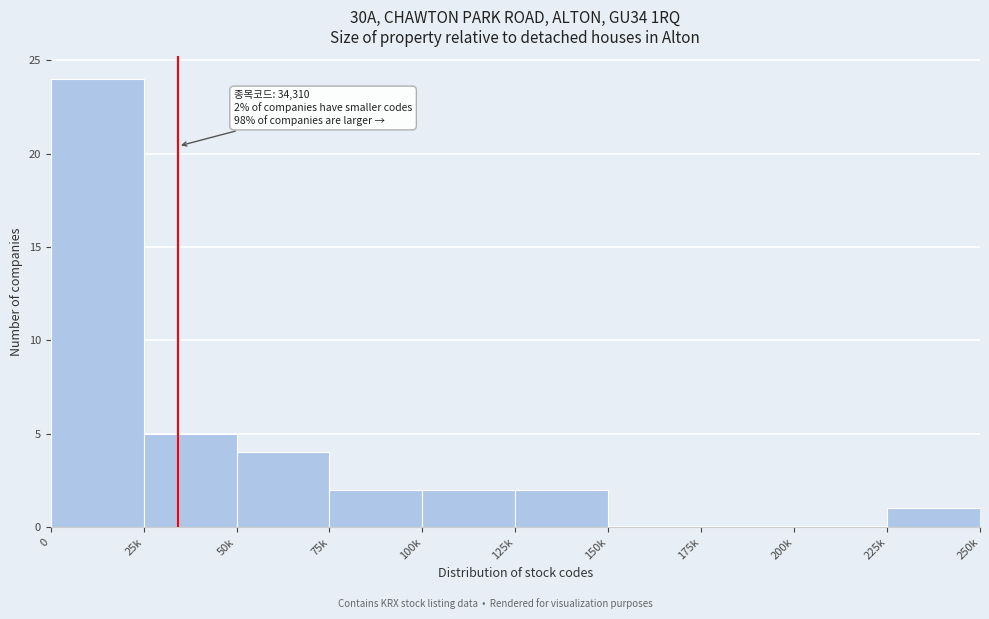

Reading right to left, transcribe all the data shown in this chart.

225k=1	200k=0	175k=0	150k=0	125k=2	100k=2	75k=2	50k=4	25k=5	0=24